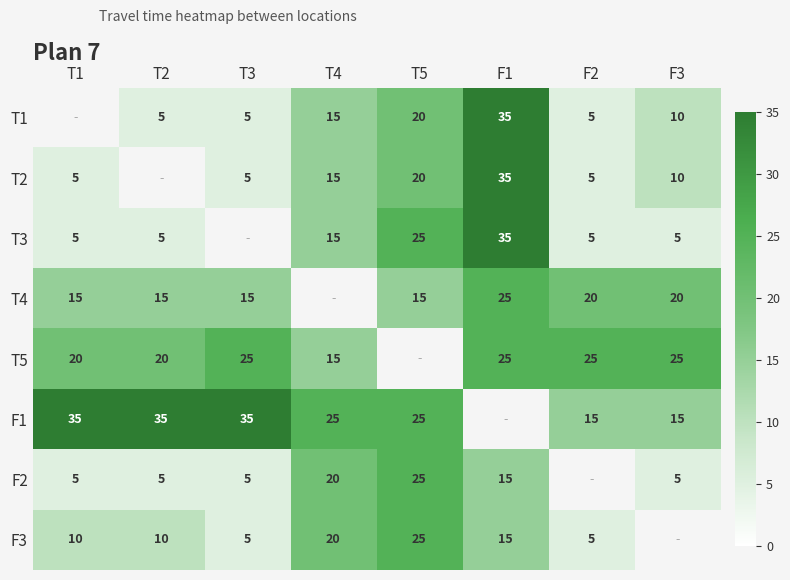

What is the difference between the T5 values at F3 and T4?

10